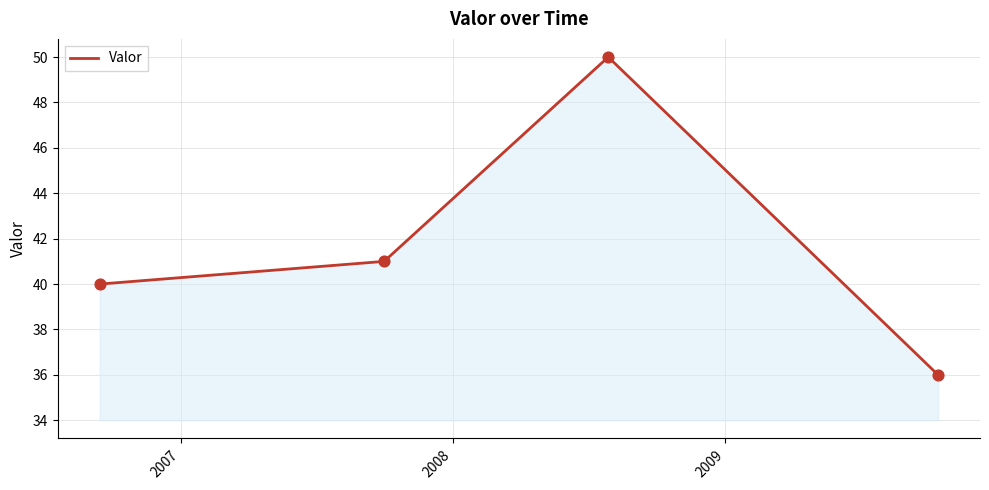

True or false: there are more than 2 points higher than both neighbors.

False